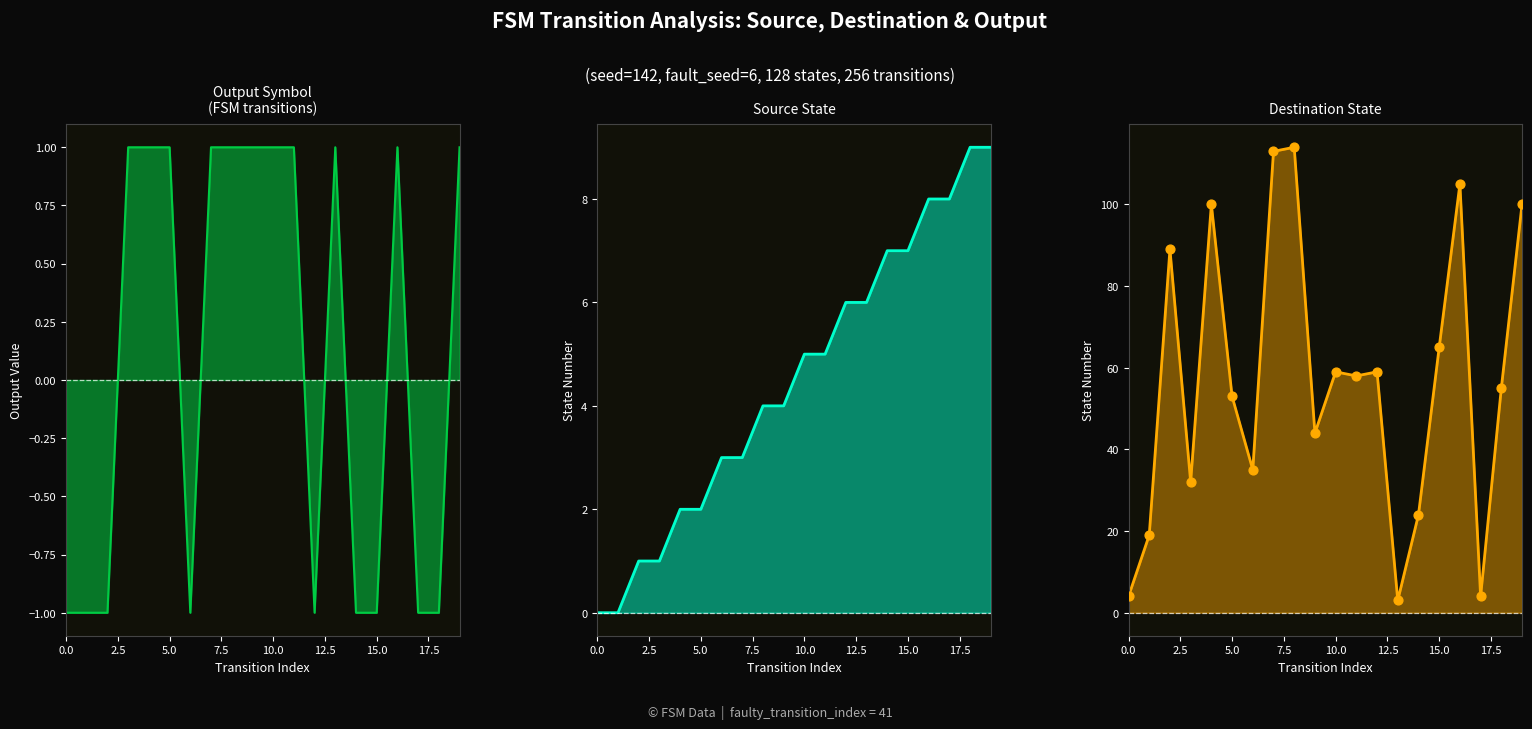

Which series has the largest total across all categories?

destination_state